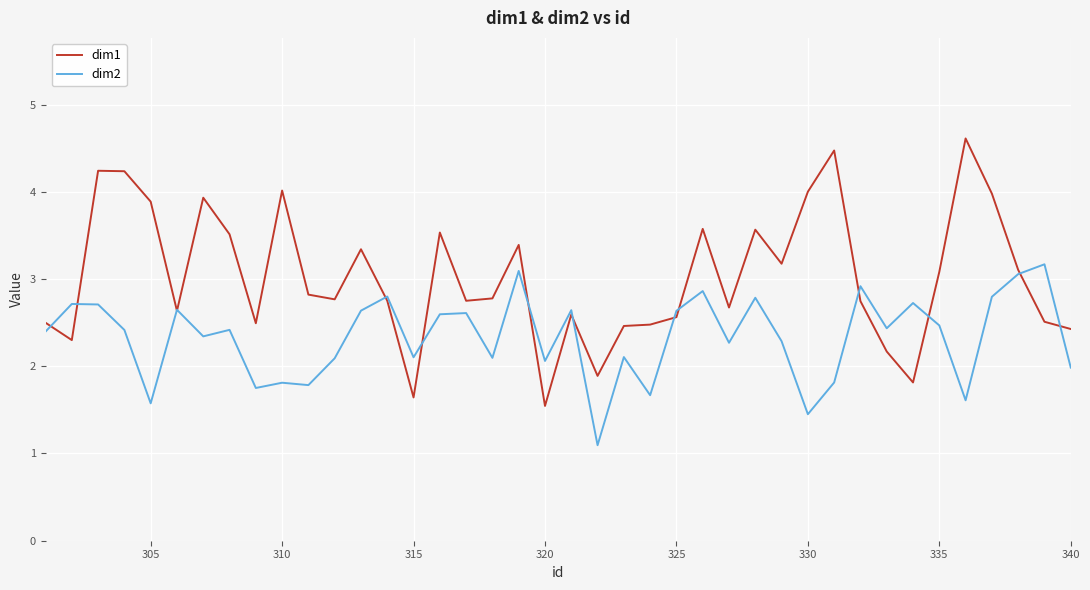

Rank the series by their average value, from lowest to highest.

dim2, dim1